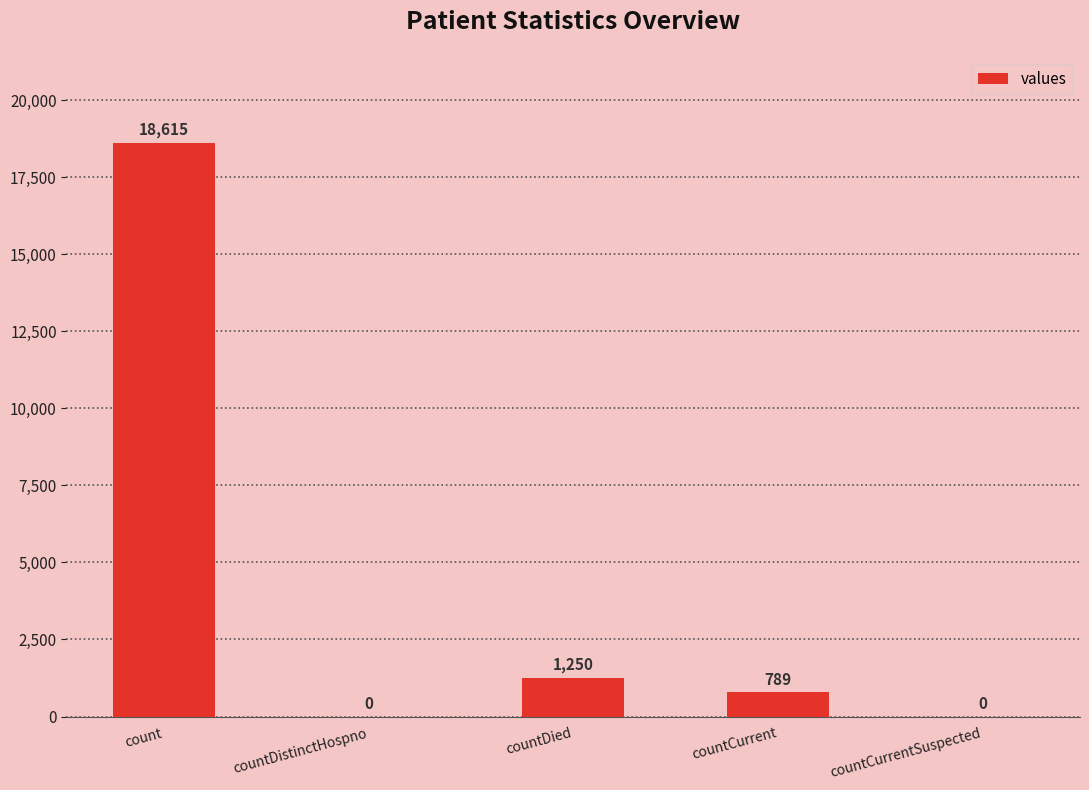

The chart shows a value of 317 at countDied. True or false?

False